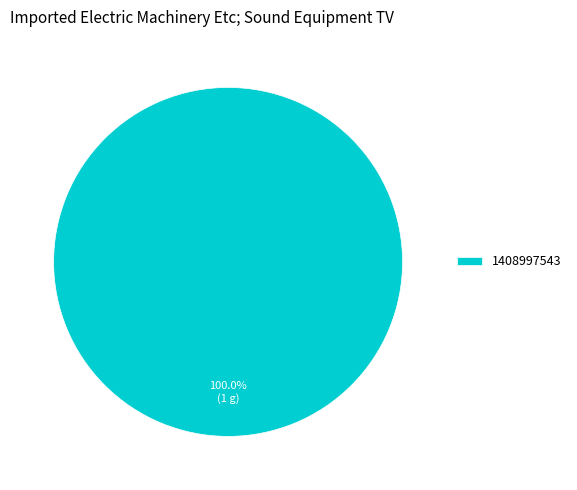

Does any single category account for the majority?

Yes